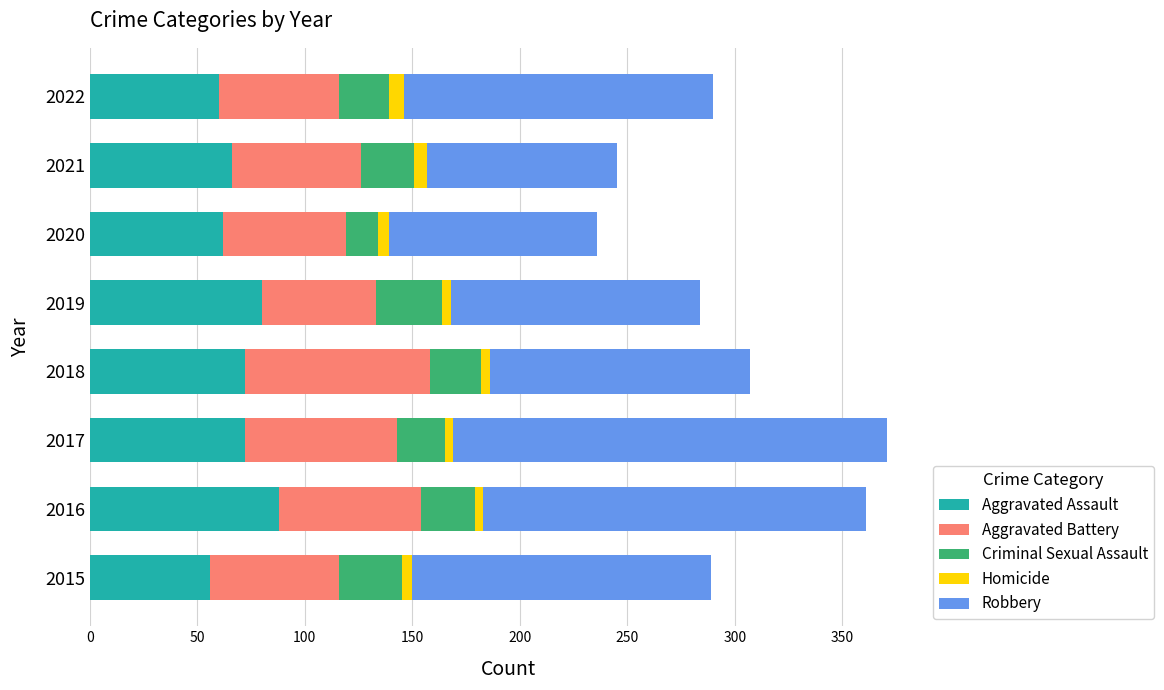

What is the difference between the maximum and minimum values in the Aggravated Assault series?

32